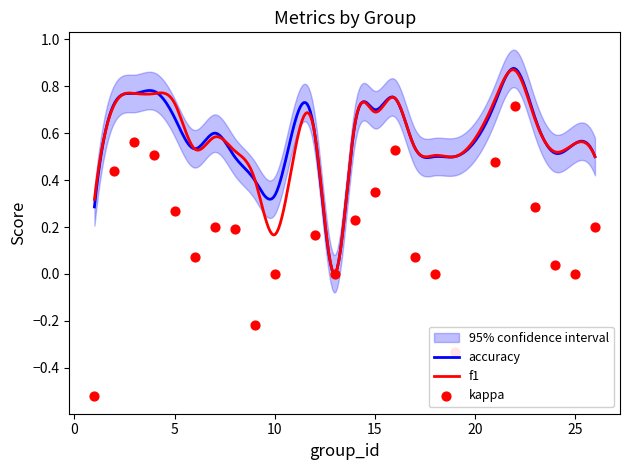

Is the value of accuracy at 19 greater than the value of kappa at 5?

Yes